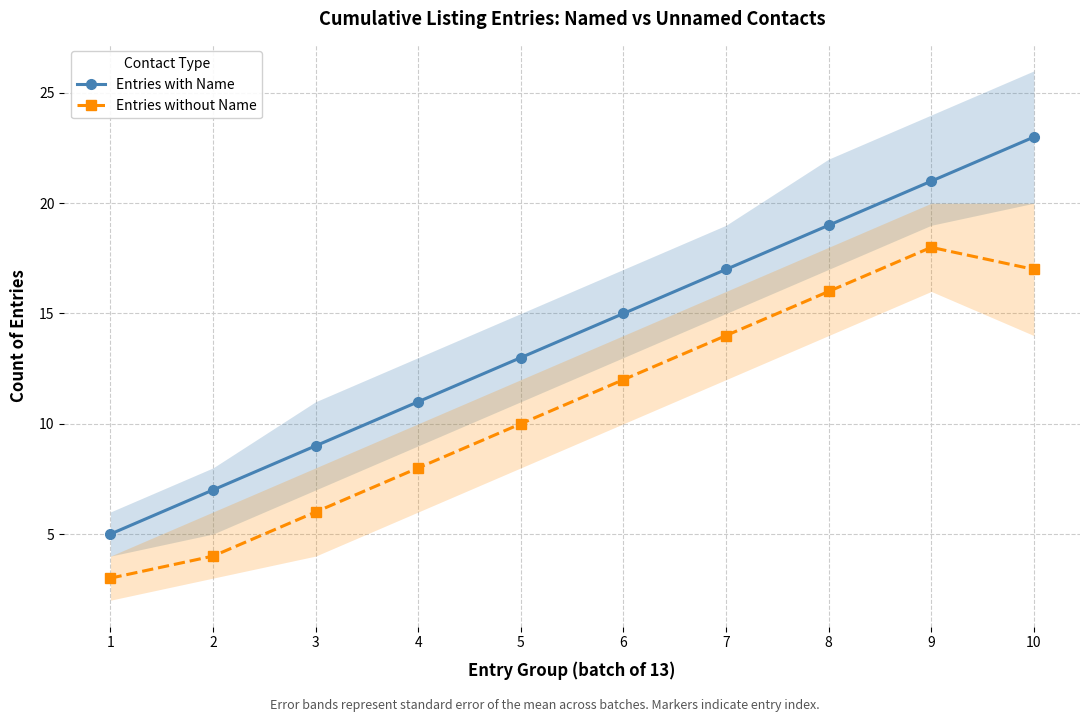

Reading left to right, list all the values displayed in this chart.

Entries with Name: 5	7	9	11	13	15	17	19	21	23
Entries without Name: 3	4	6	8	10	12	14	16	18	17